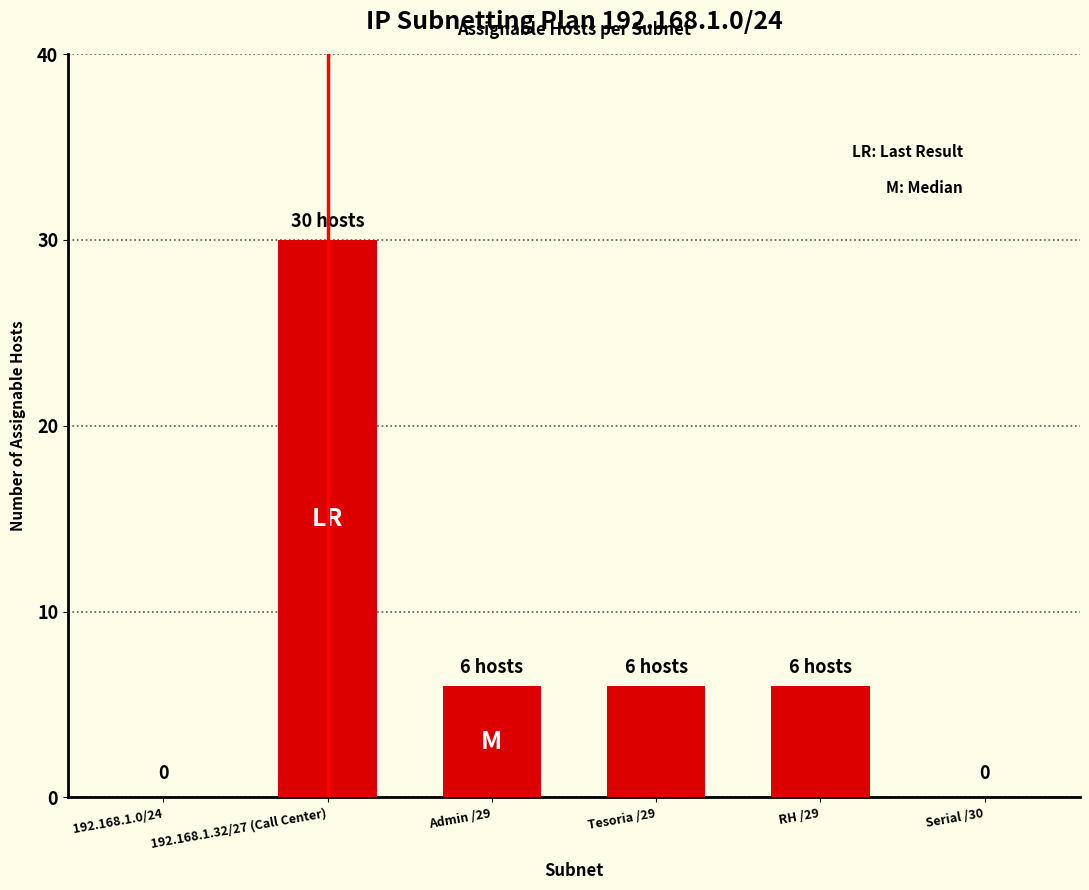

How many data points does each series have?

6